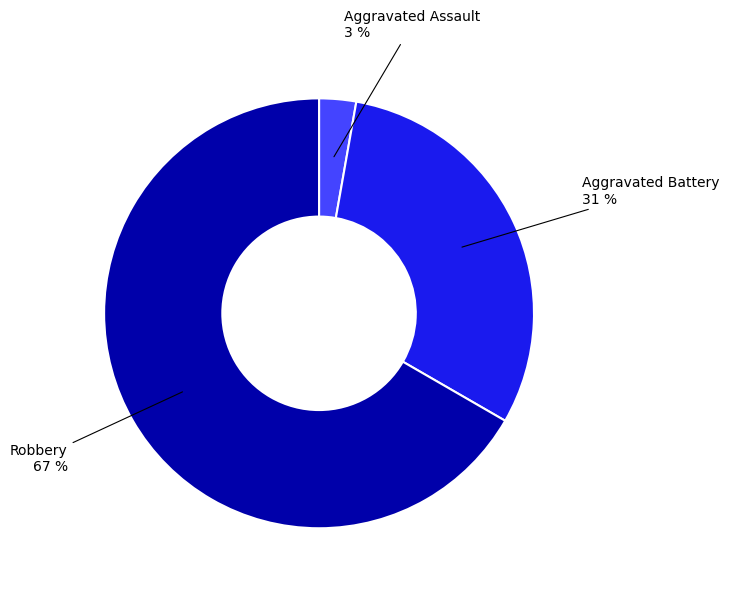

Does any single category account for the majority?

Yes